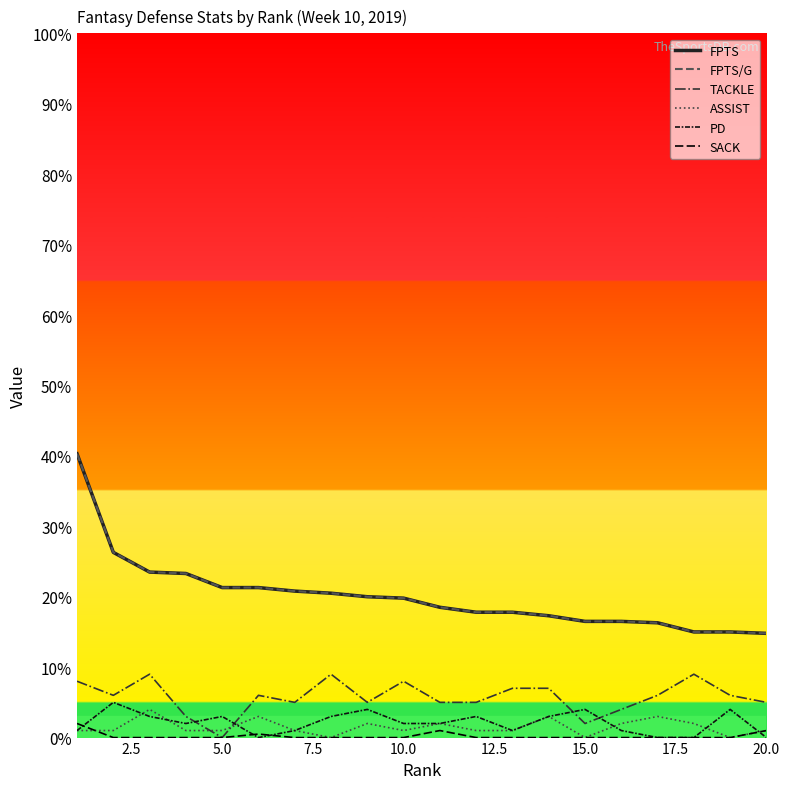

List the series in order of their peak value, highest first.

FPTS, FPTS/G, TACKLE, PD, ASSIST, SACK